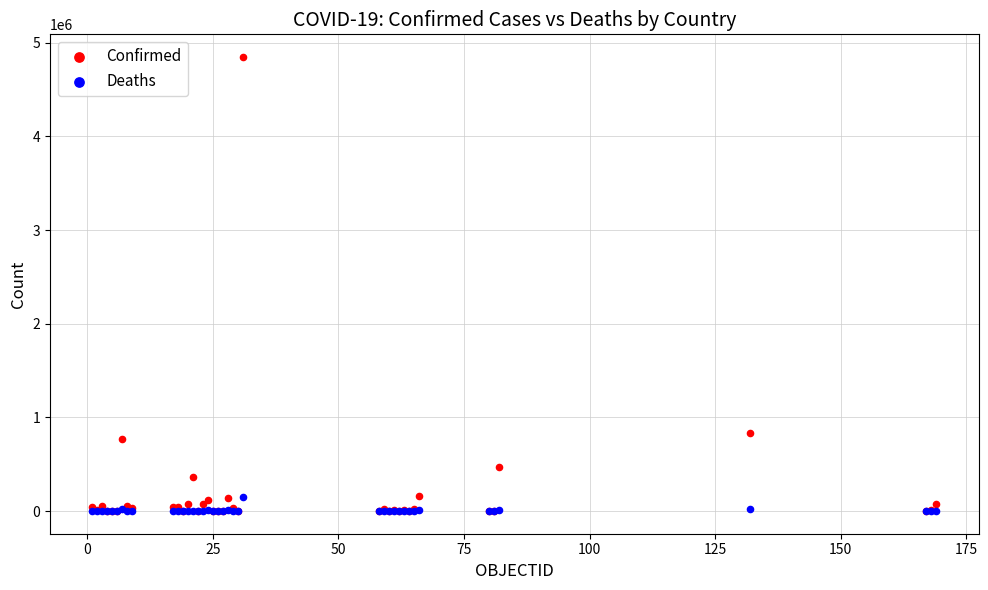

What are all the series names shown in the legend?

Confirmed, Deaths